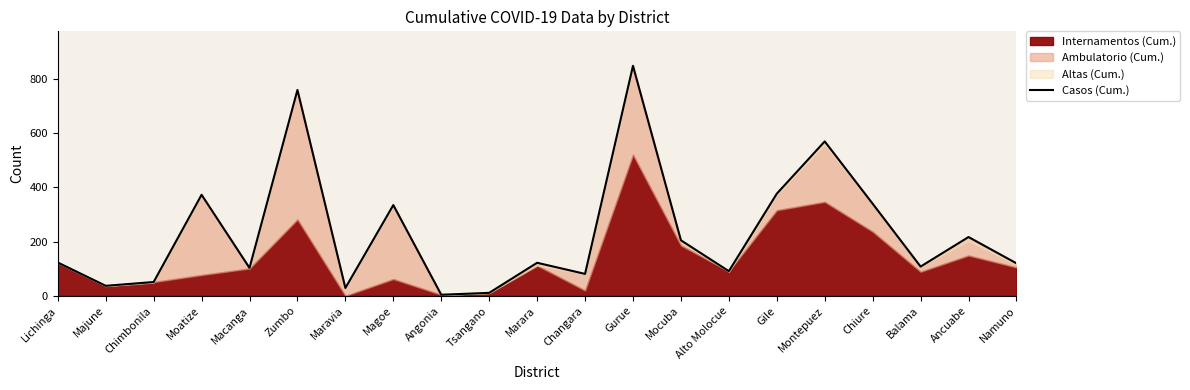

Reading right to left, list all the values displayed in this chart.

120	217	108	340	570	377	91	205	849	81	122	11	4	335	29	760	103	373	51	37	123